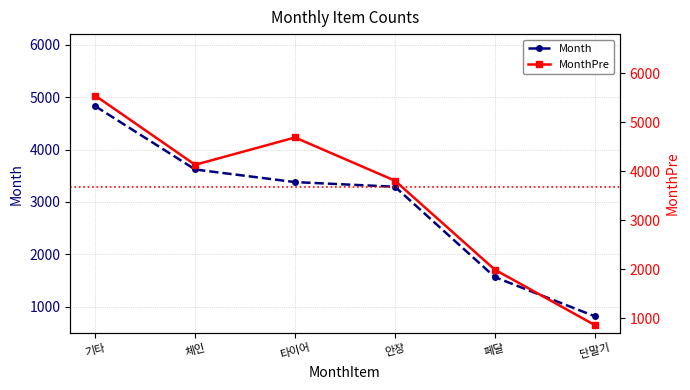

Which series has the widest spread of values?

MonthPre